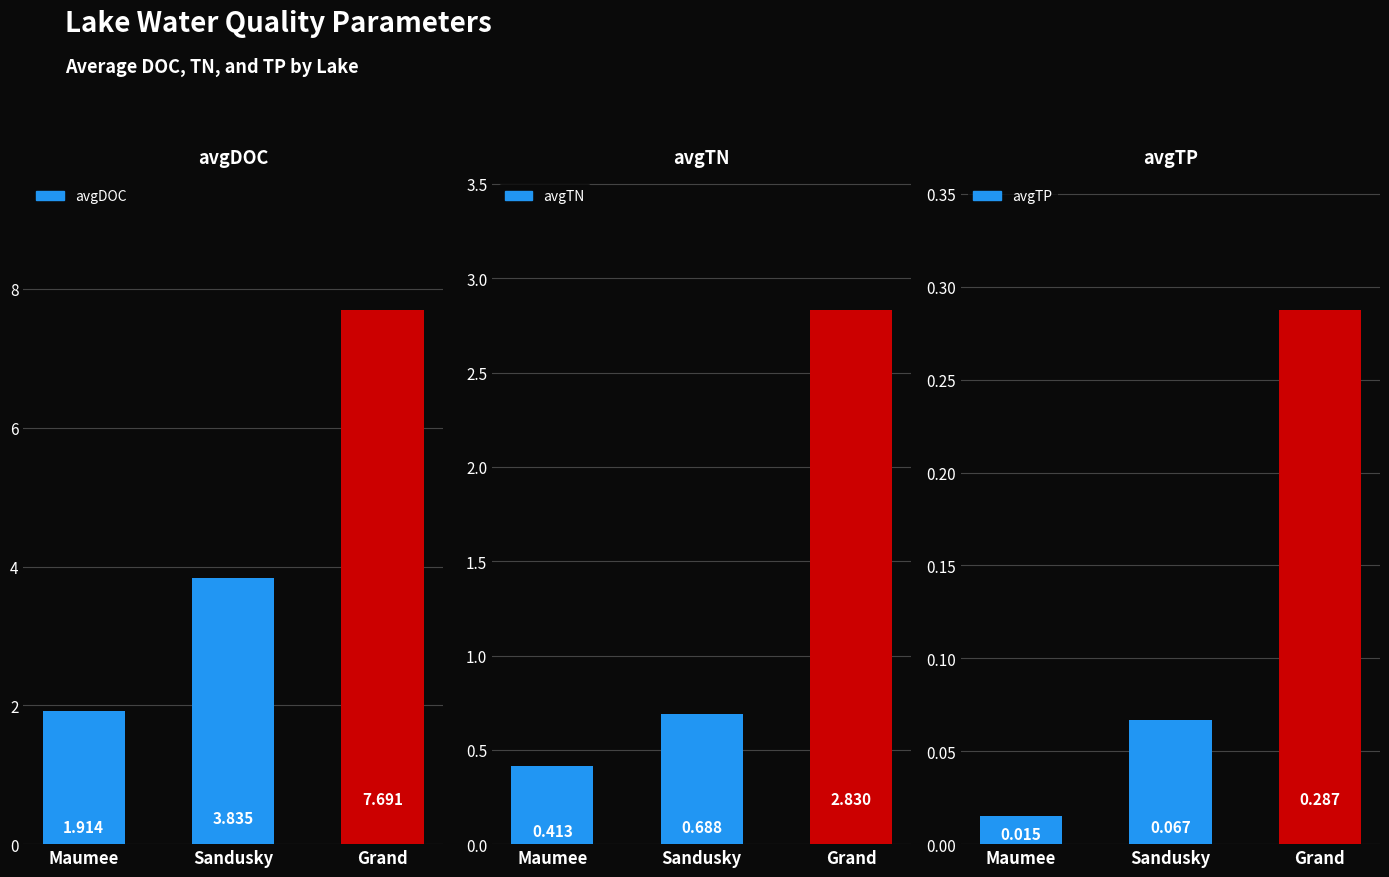

Is it true that avgTP equals 0.0 at Maumee?

False